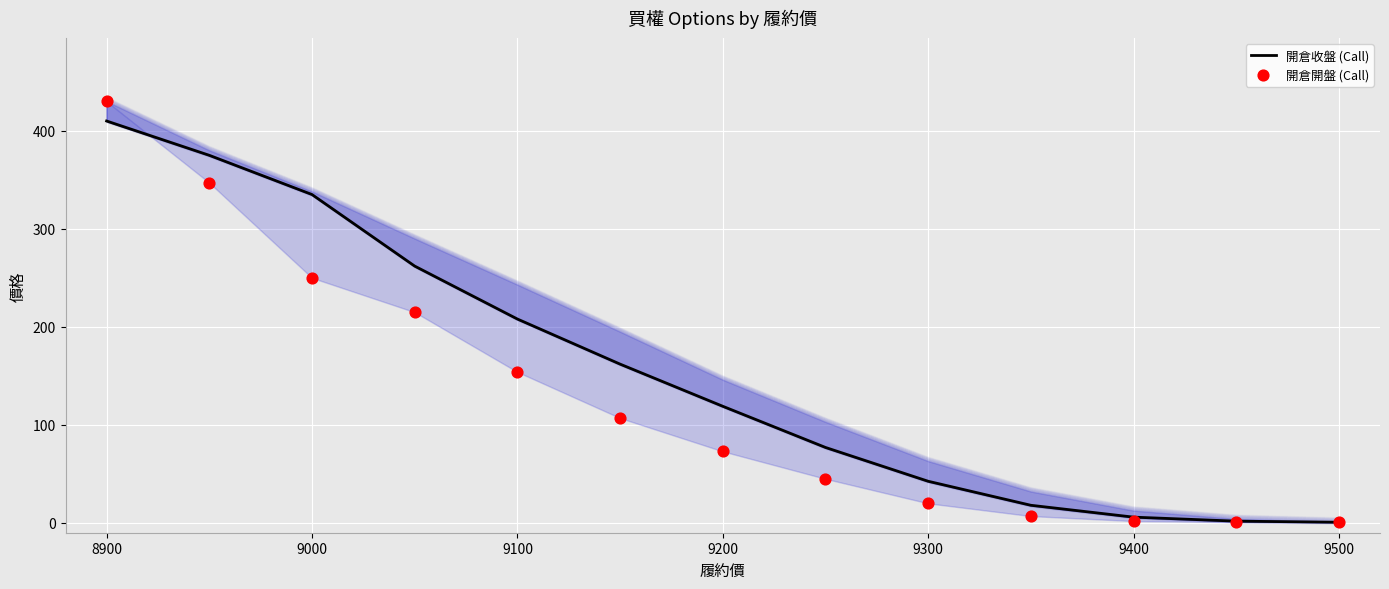

Which series has the widest spread of Y values?

開倉開盤 (Call)